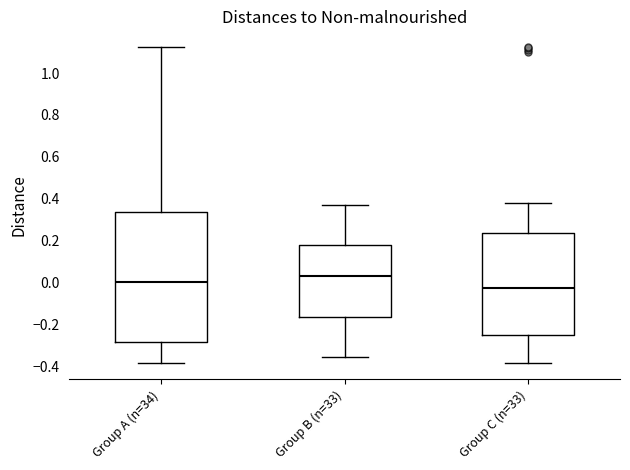

Reading left to right, transcribe this box plot: for each box, give where its median line is, the range the box spans, and where its two whiskers end, as read against the y-axis. The values are not printed on the chart, so give them approximately, as read against the axis.

Group A (n=34): median 0.00, box -0.28 to 0.34, whiskers -0.38 to 1.12
Group B (n=33): median 0.04, box -0.16 to 0.18, whiskers -0.36 to 0.36
Group C (n=33): median -0.02, box -0.26 to 0.24, whiskers -0.38 to 0.38